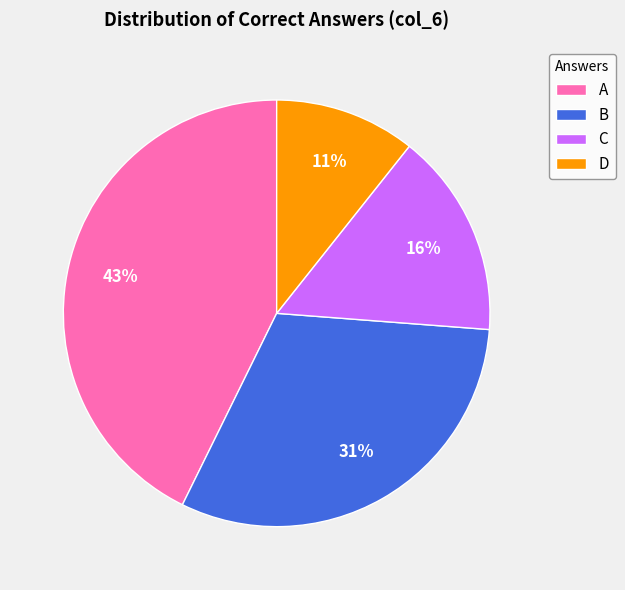

True or false: A accounts for 66% of the total.

False